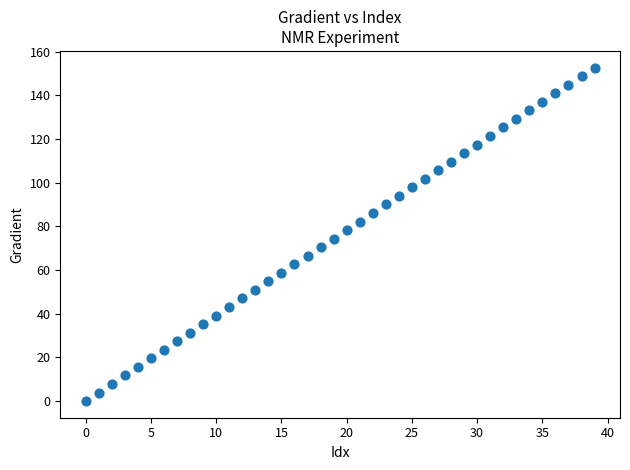

What is the range of Y values (max minus min)?

152.6